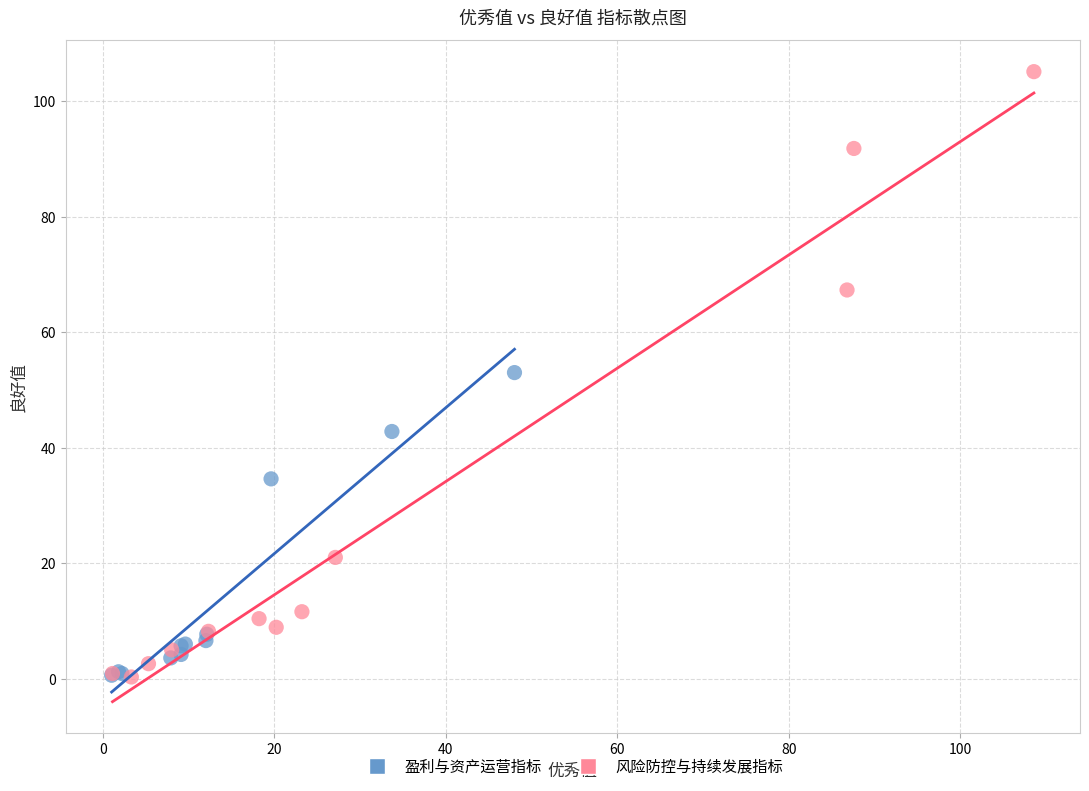

Which series contains the highest Y value?

风险防控与持续发展指标